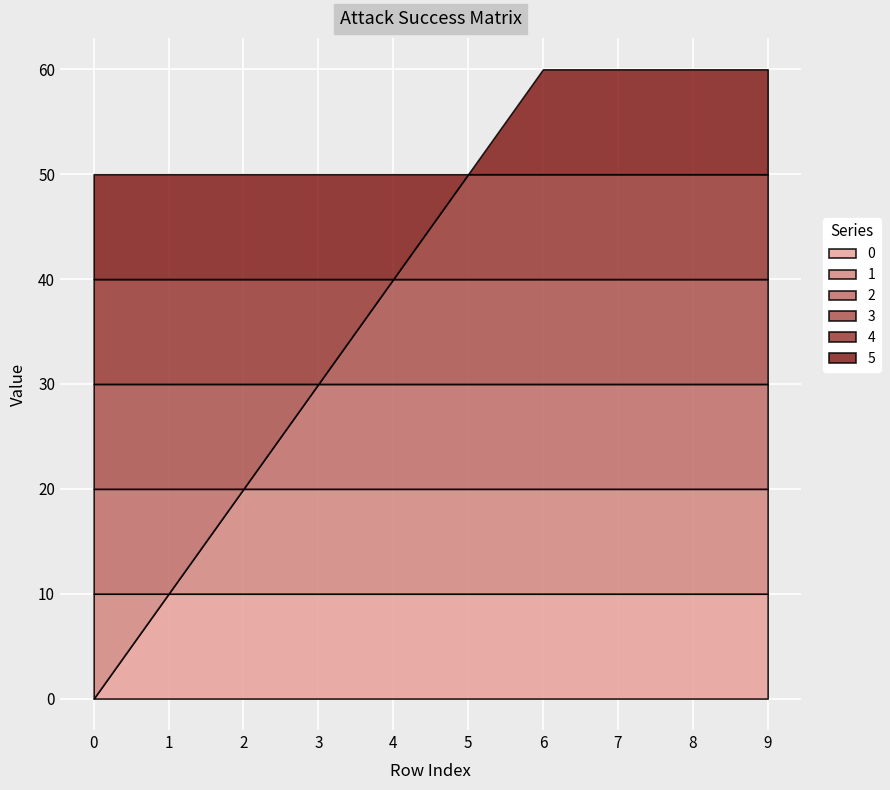

How many times do 4 and 5 cross each other?

1